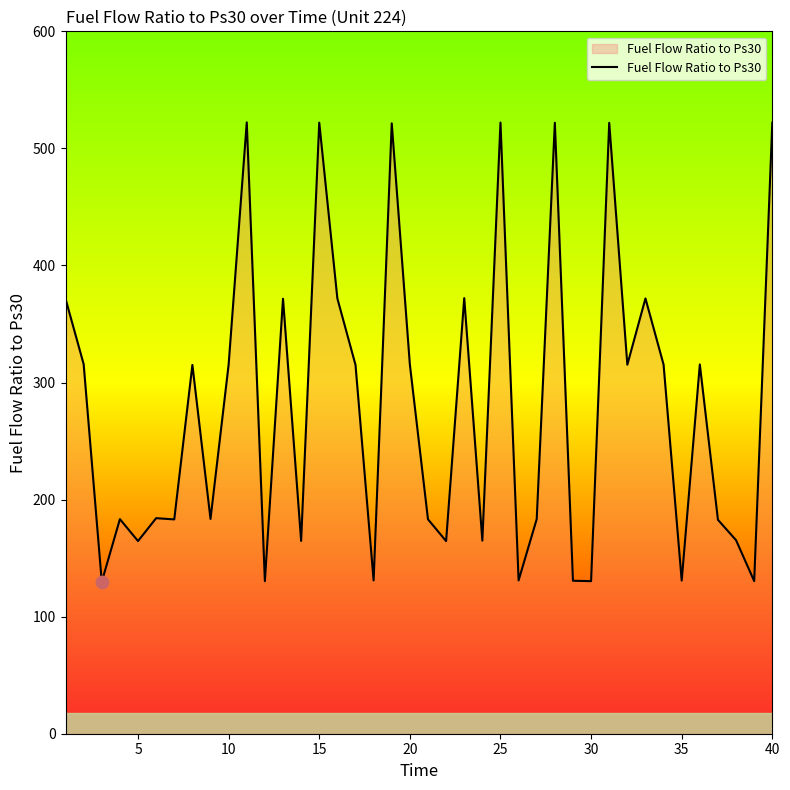

What is the difference between the maximum and minimum values?

392.5